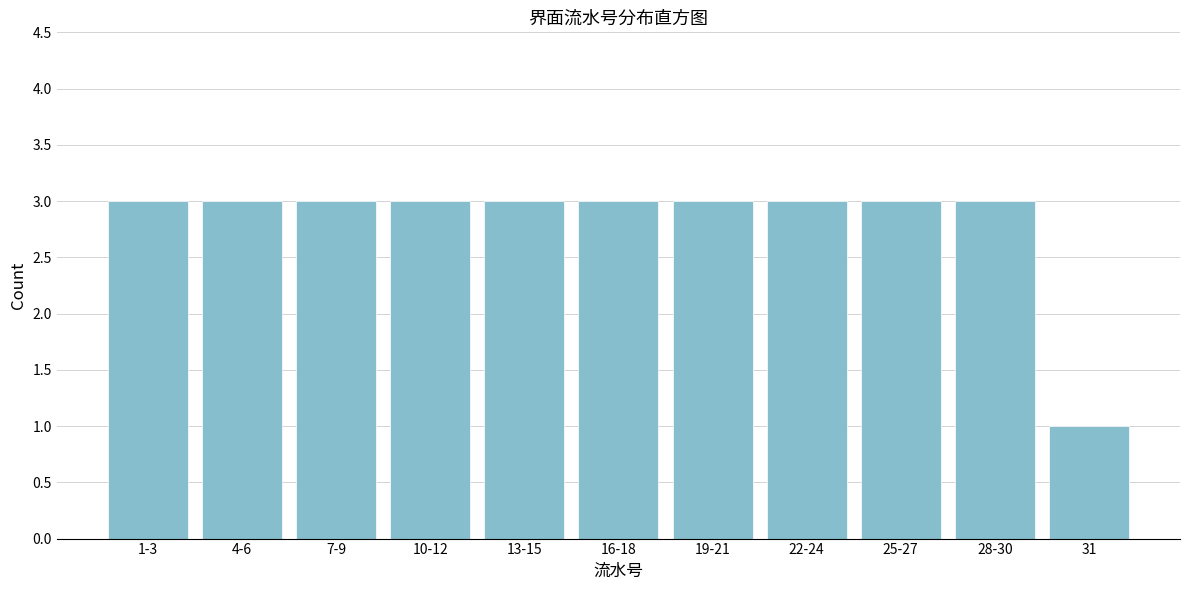

Reading left to right, list all the values displayed in this chart.

3	3	3	3	3	3	3	3	3	3	1